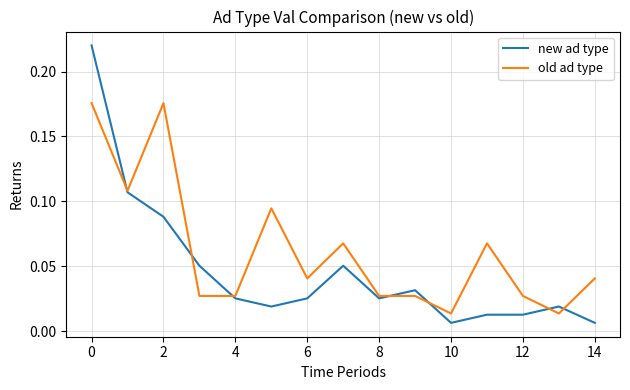

Which series has the largest range (max minus min)?

new ad type